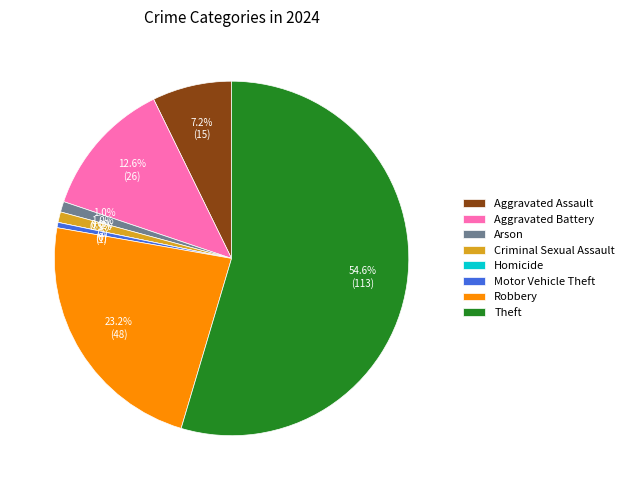

How many slices are in this pie chart?

8